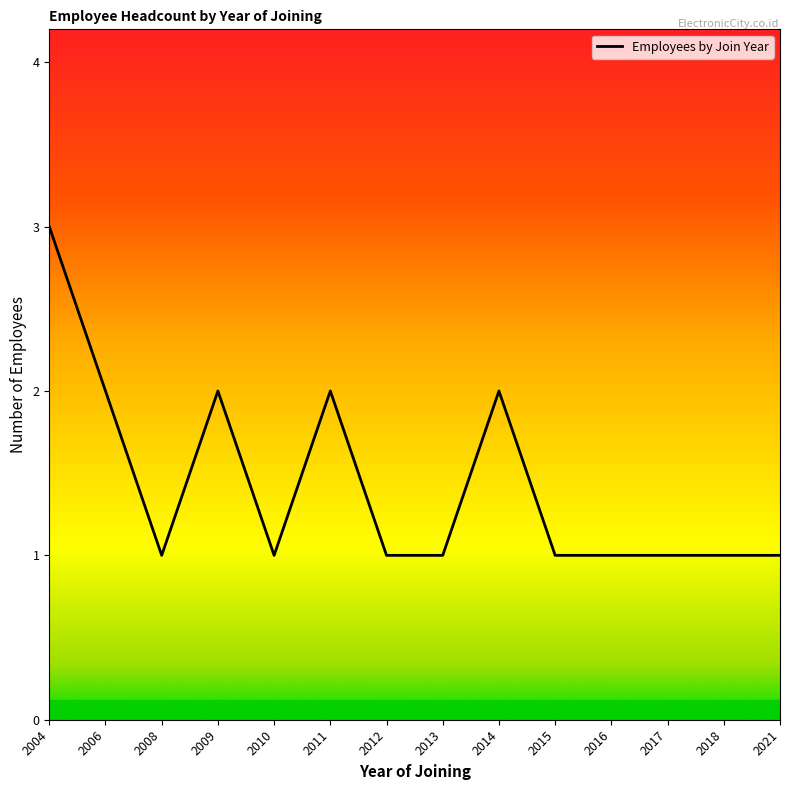

What is the change in value from 2006 to 2013?

-1